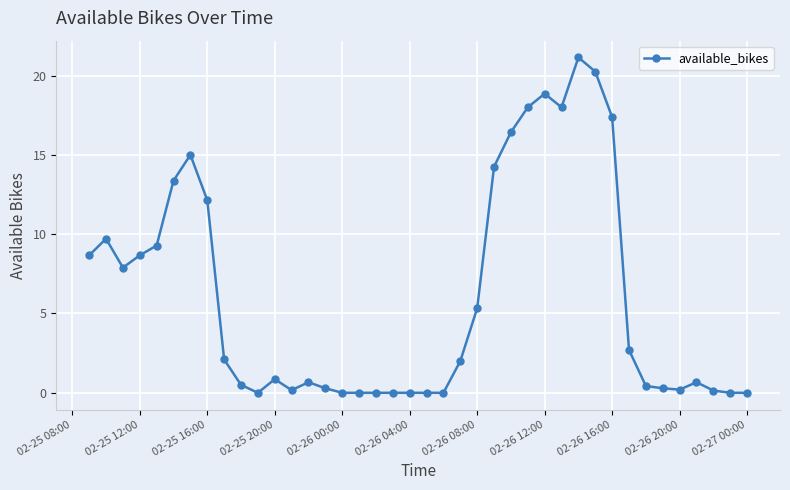

True or false: the data has more than 2 interior local peaks.

True